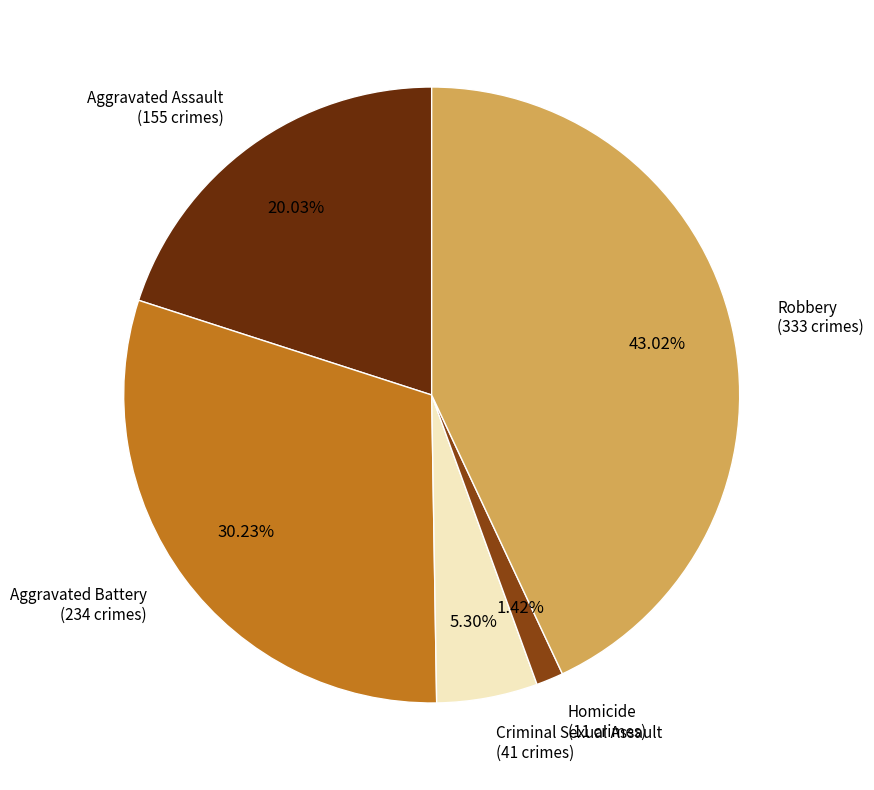

To the nearest percent, what is the difference between the largest and smallest slice percentages?

42%